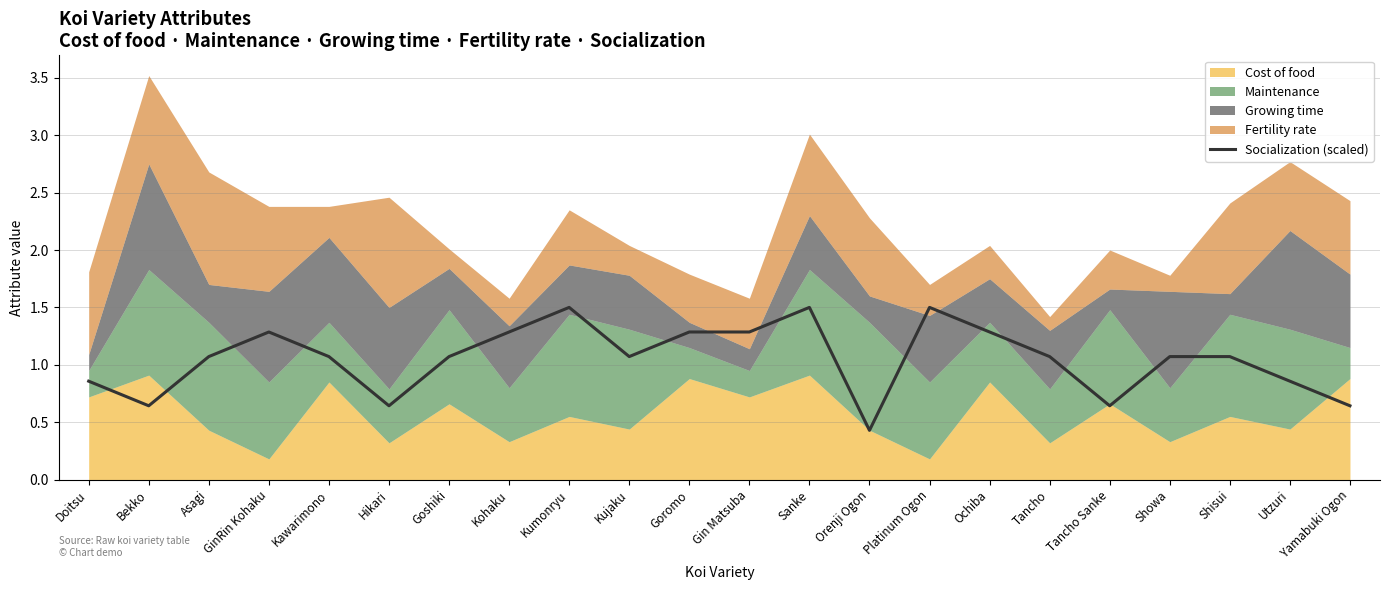

What is the label of the 19th point from the left?

Showa